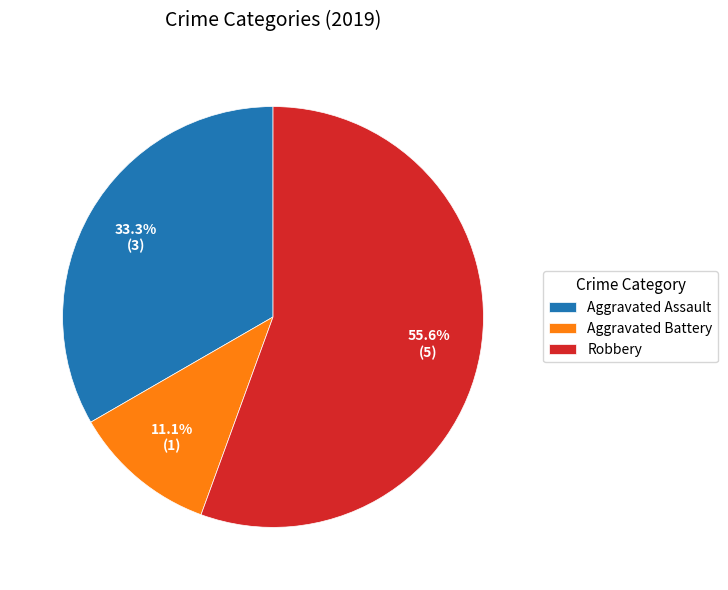

Is there any slice that represents more than half of the pie?

Yes